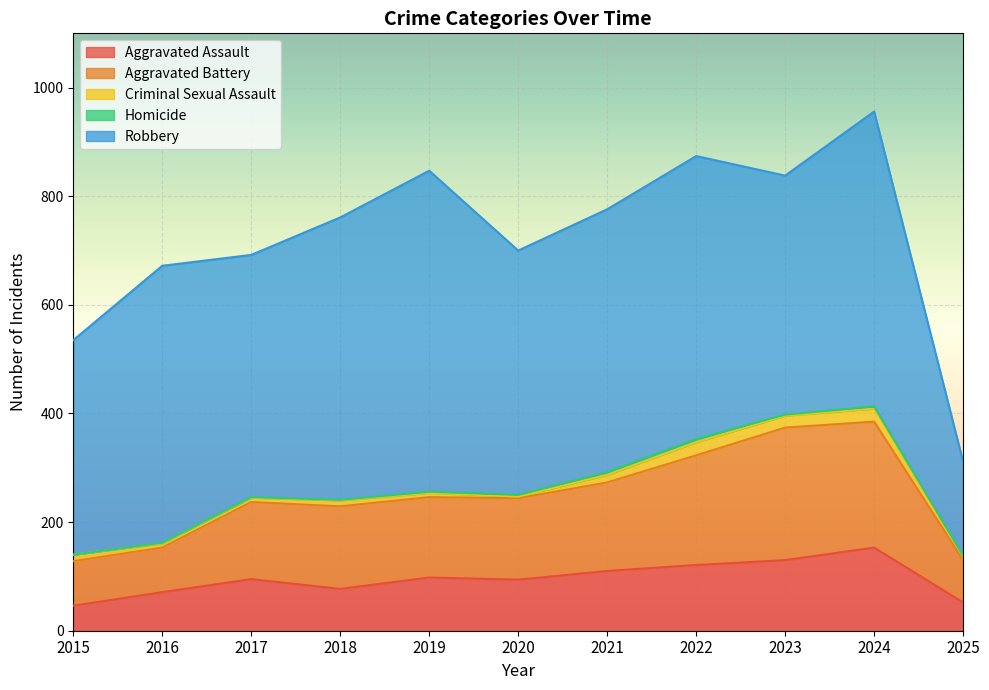

True or false: Robbery has a value of 543 at 2024.

True